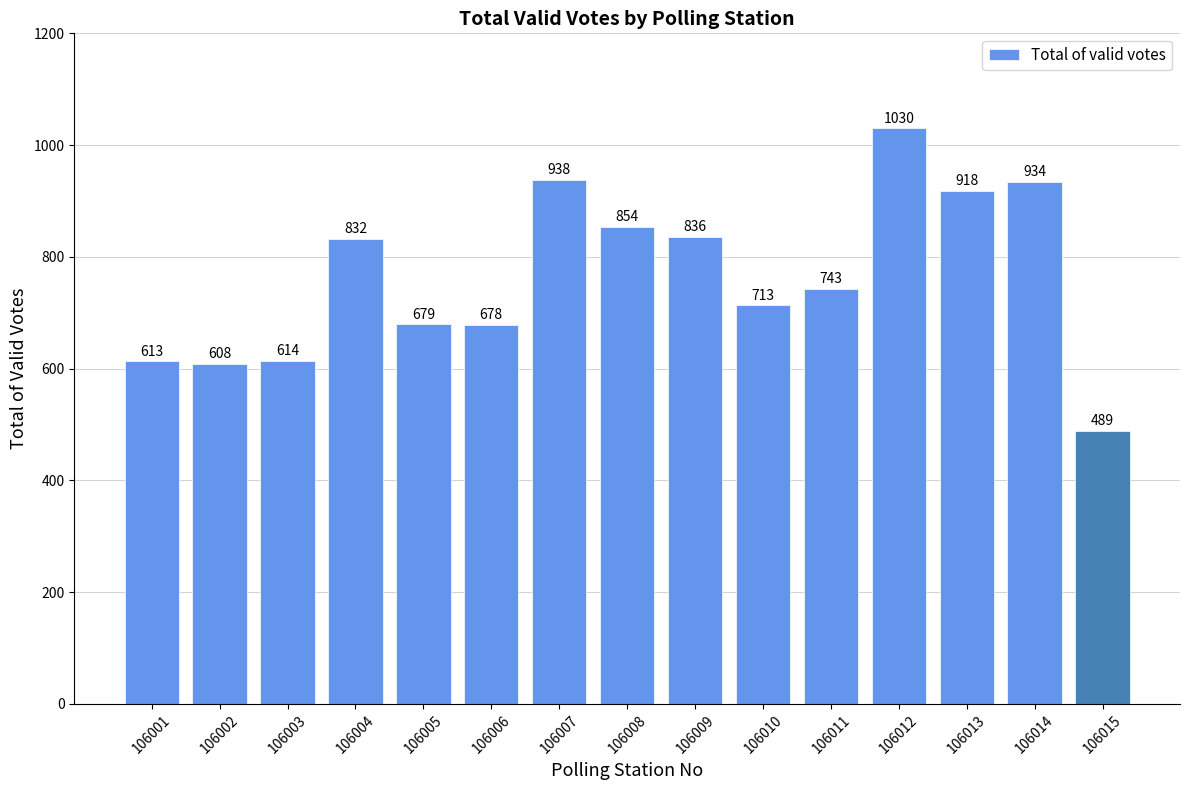

The chart shows a value of 608 at 106002. True or false?

True